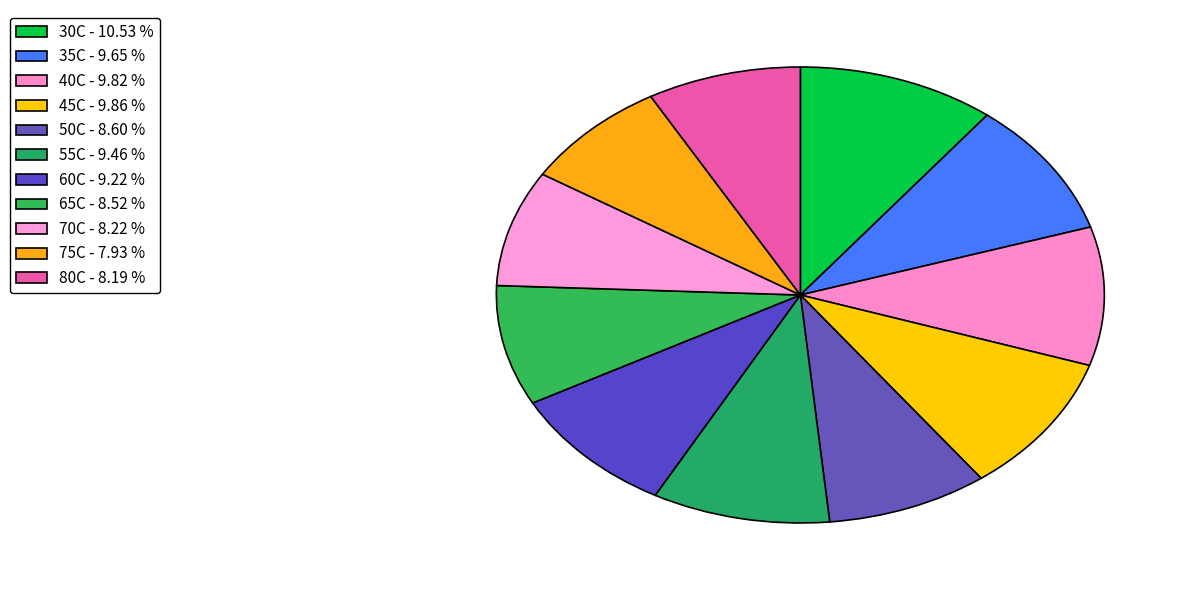

How many slices are in this pie chart?

11